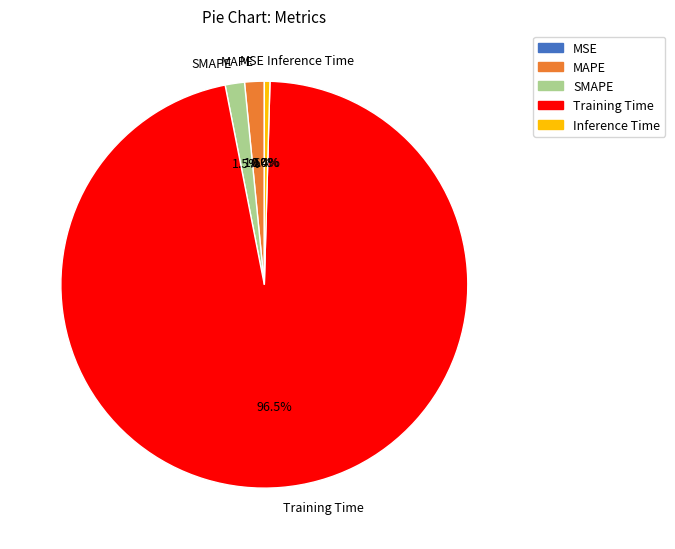

Does Inference Time account for over 50% of the chart?

No